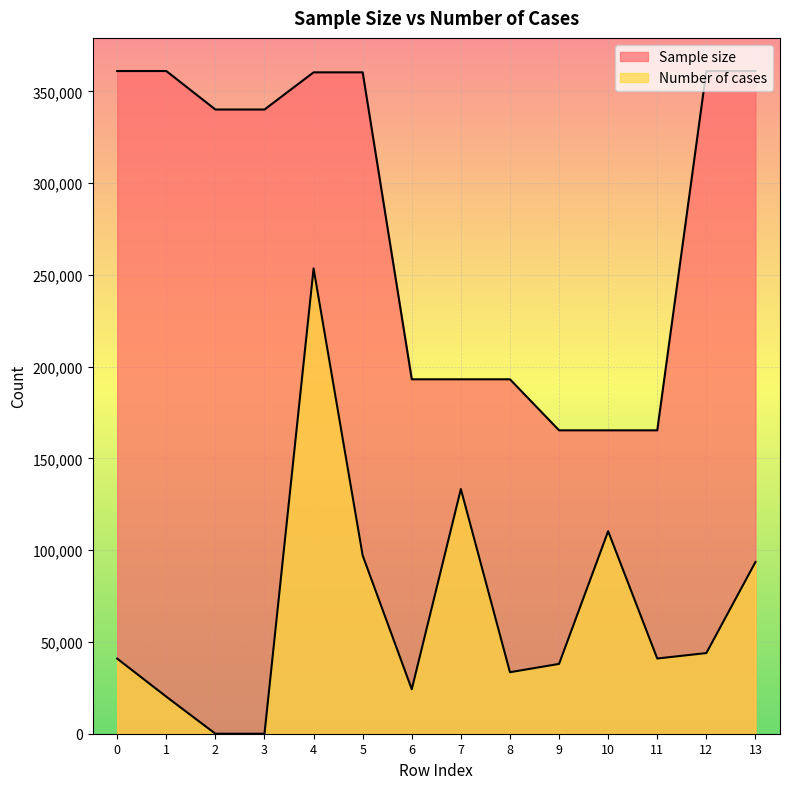

Count the number of data series in this chart.

2